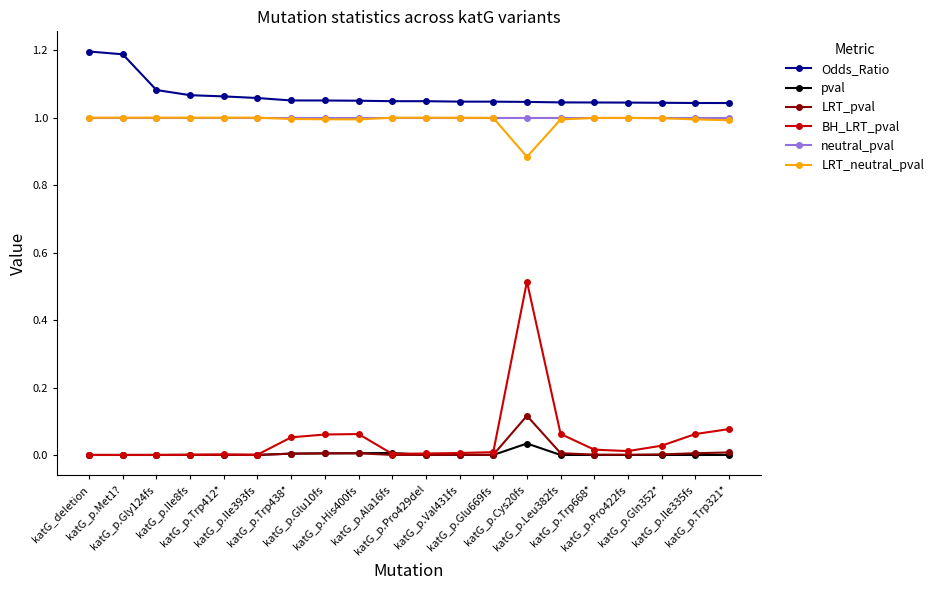

True or false: neutral_pval and pval intersect in this chart.

False